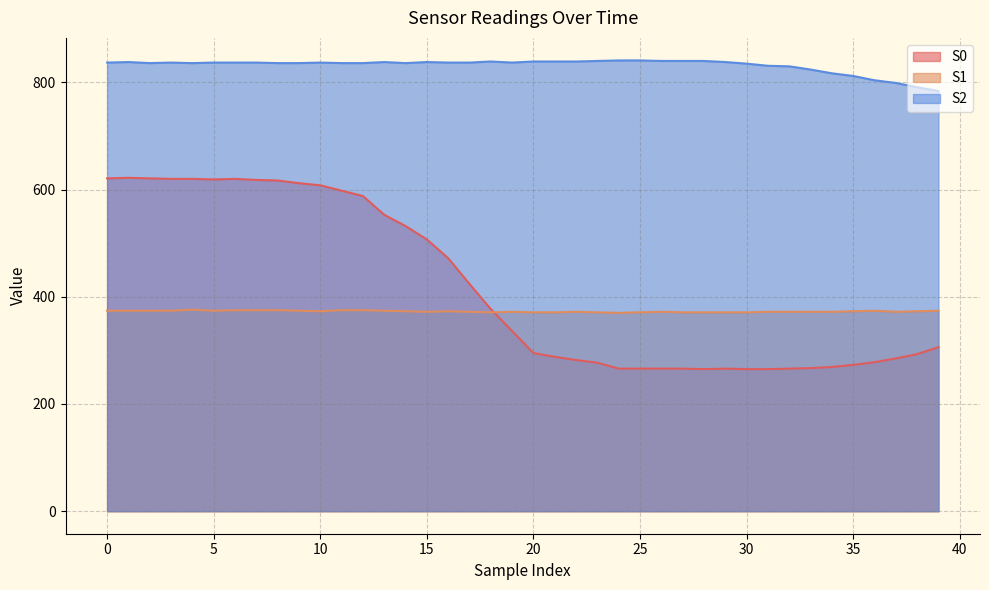

What is the total value across all series at 38?

1457